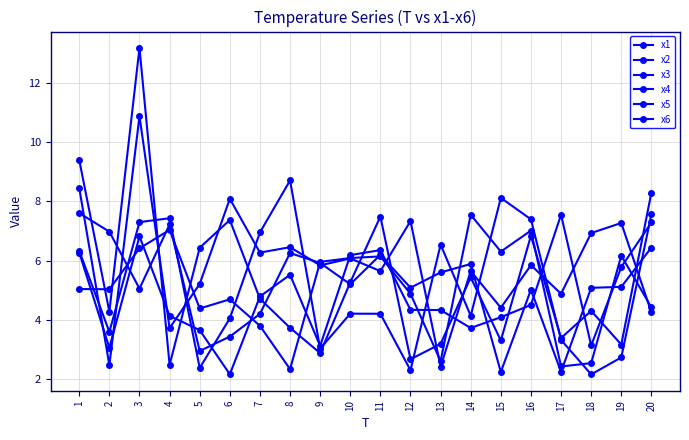

How many data points does each series have?

20